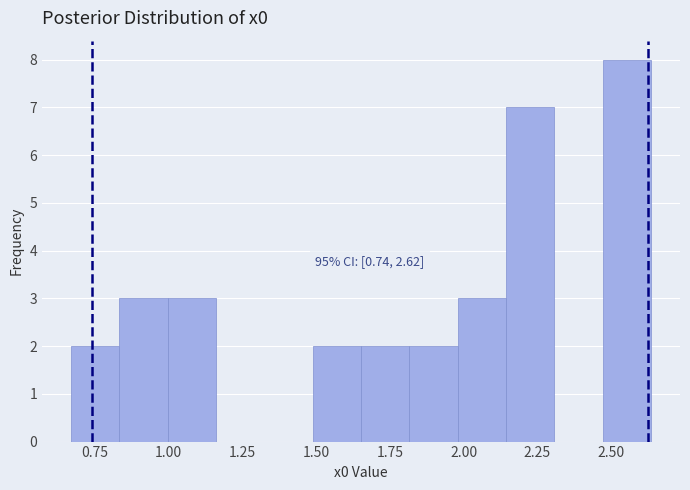

Read against the x-axis, roughly where is the centre of the tallest bar?

2.55